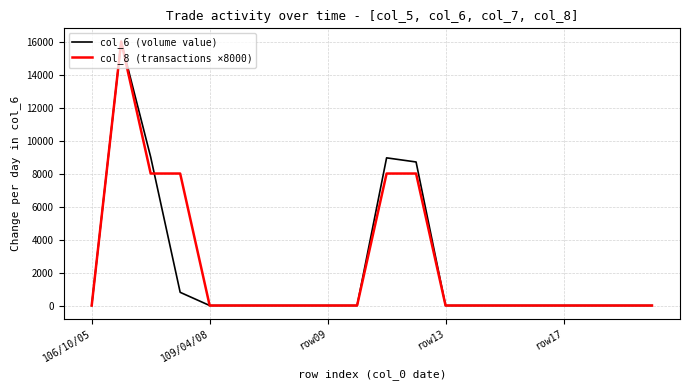

What are all the series names shown in the legend?

col_6 (volume value), col_8 (transactions ×8000)